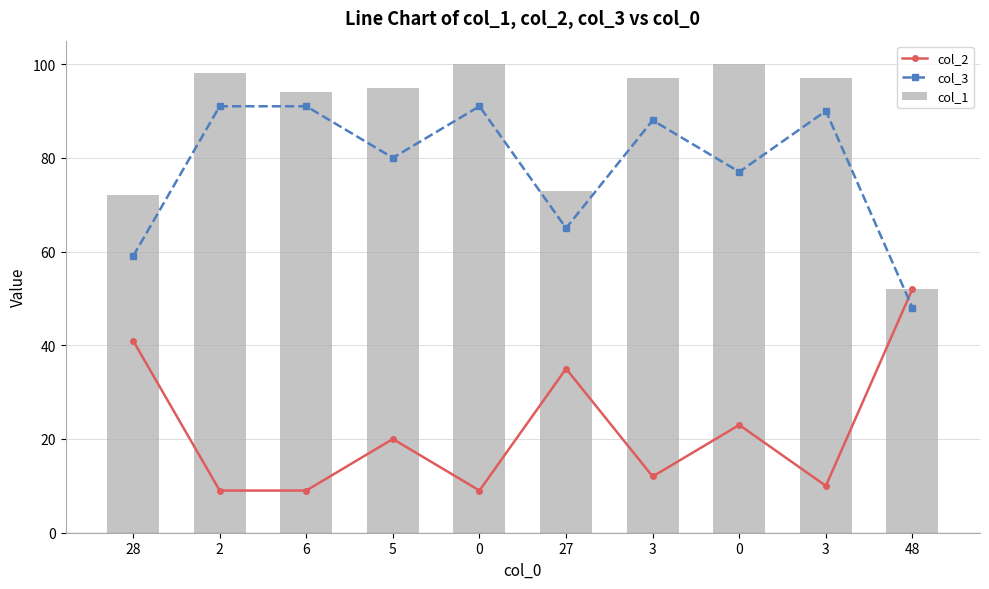

Reading left to right, what are all the values shown in this chart?

col_2: 41	9	9	20	9	35	12	23	10	52
col_3: 59	91	91	80	91	65	88	77	90	48
col_1: 72	98	94	95	100	73	97	100	97	52